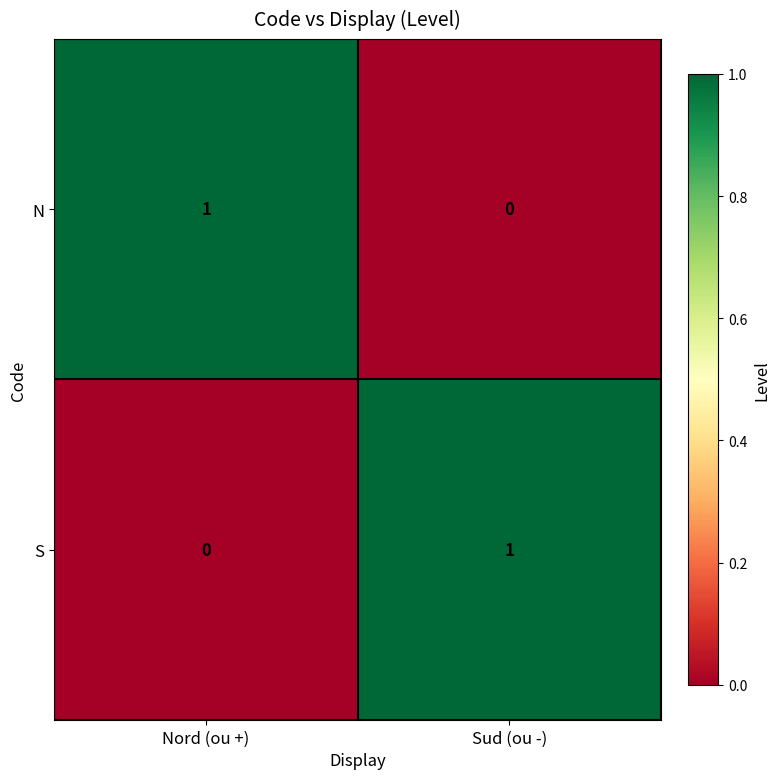

Is it true that S equals 1 at Sud (ou -)?

True